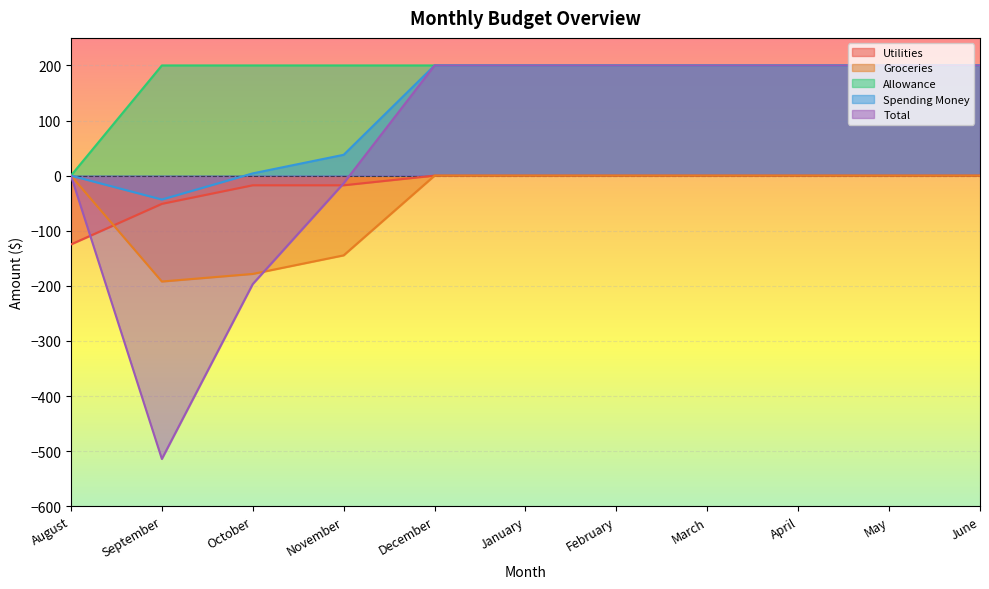

Which has a higher value, February or August?

February